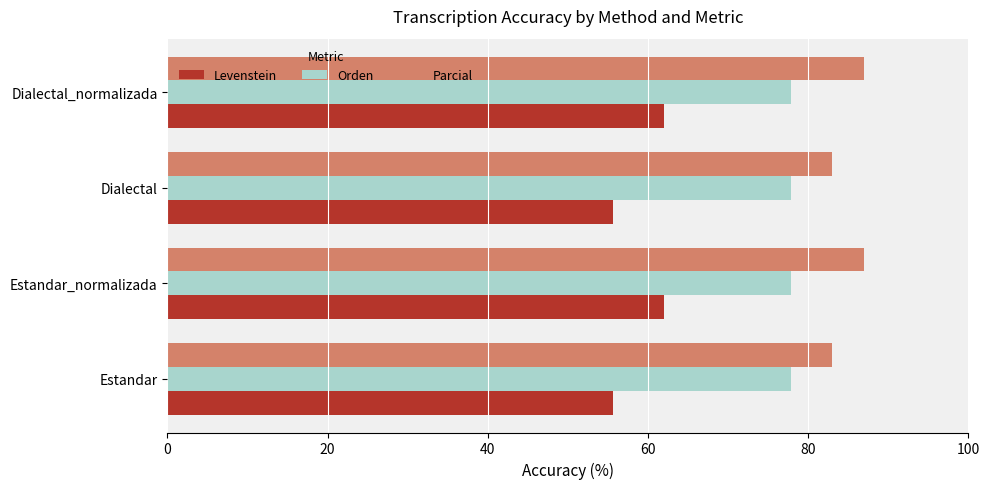

Is it true that Levenstein equals 76.3 at Dialectal?

False